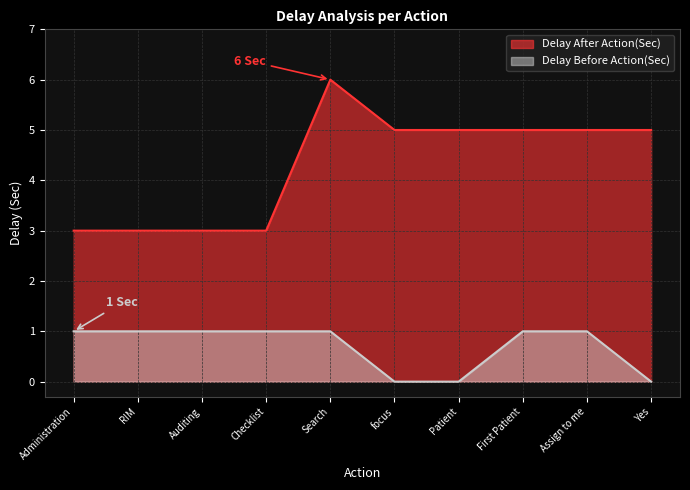

What are all the series names shown in the legend?

Delay After Action(Sec), Delay Before Action(Sec)